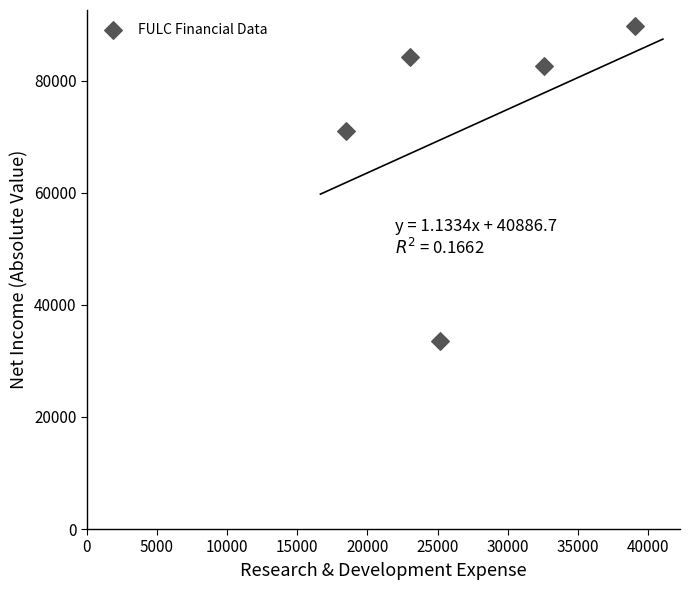

What Y value in the scatter plot is closest to 61650?

71100